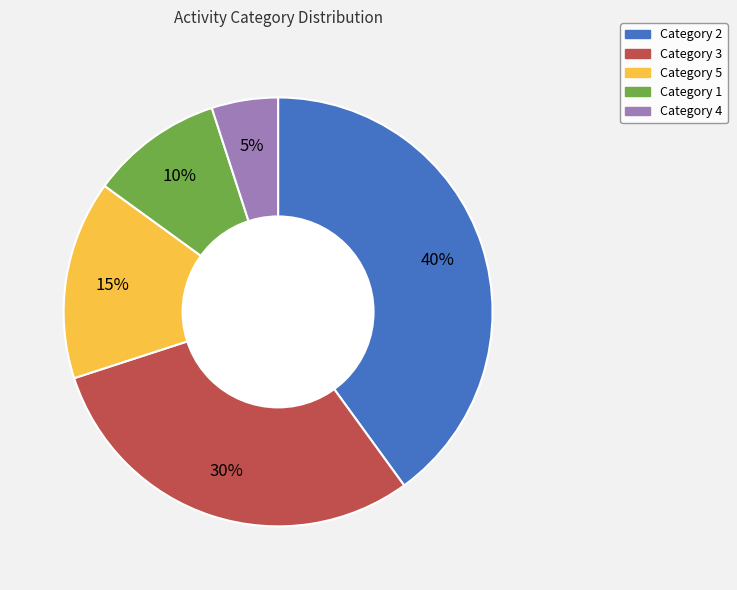

Is there any slice that represents more than half of the pie?

No